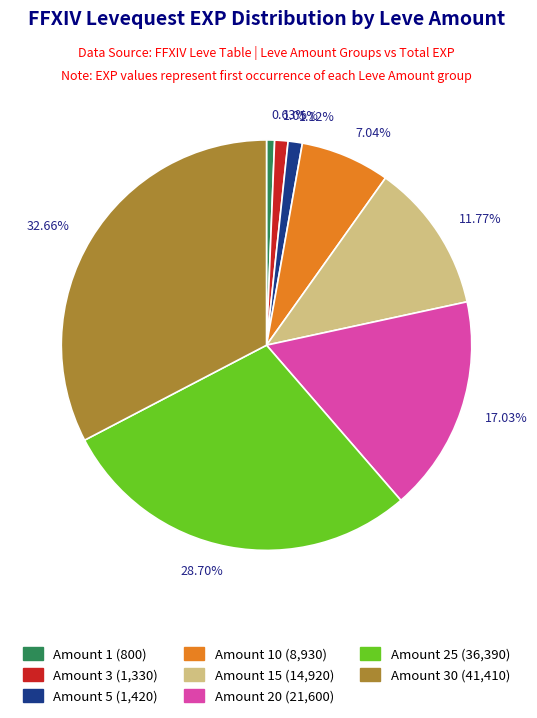

What is the largest slice in the pie chart?

32.66%